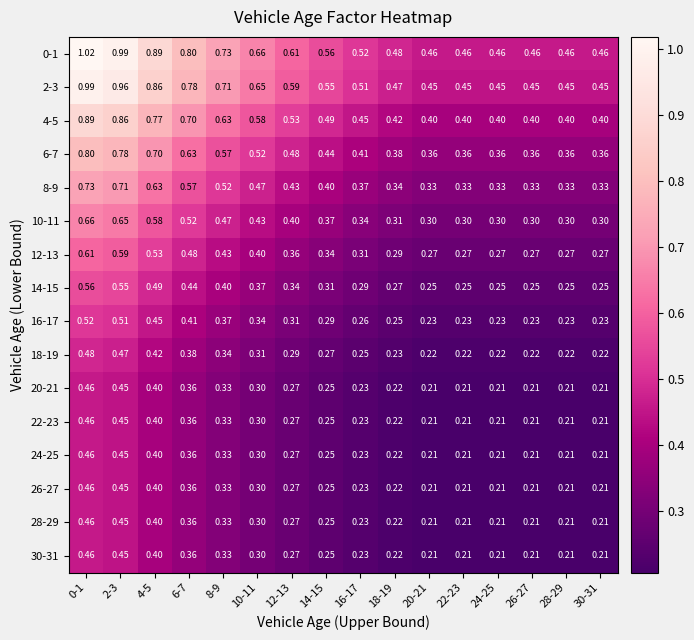

At how many categories does at least one series exceed 0?

16